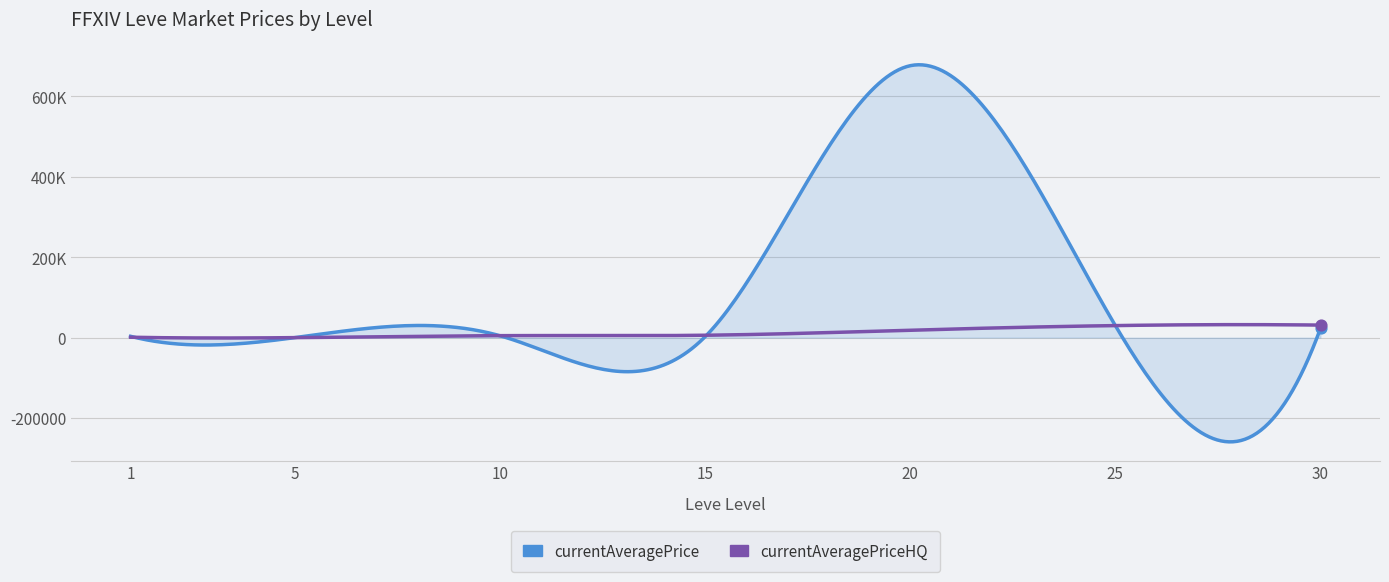

Which series has the largest total across all categories?

currentAveragePrice